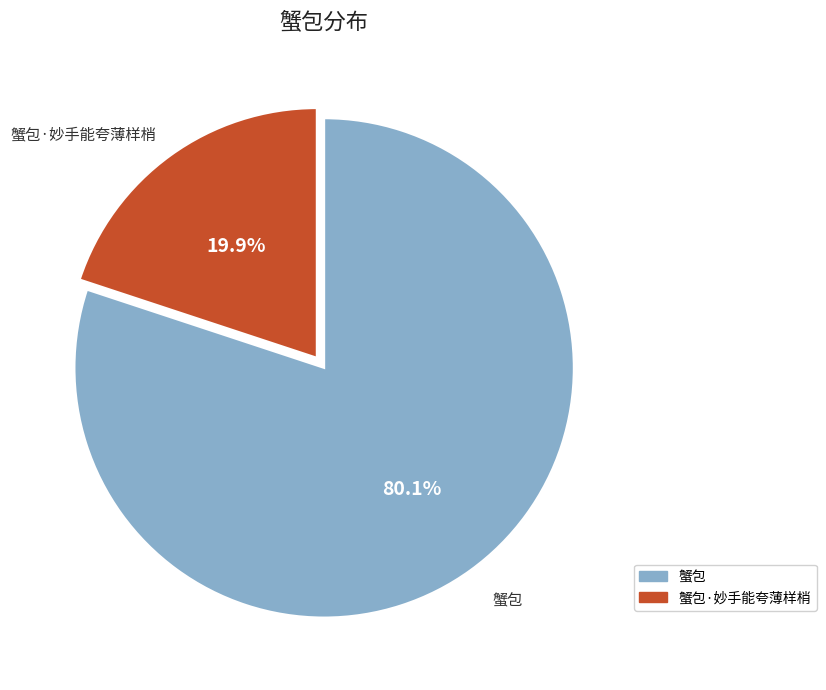

Is there any slice that represents more than half of the pie?

Yes